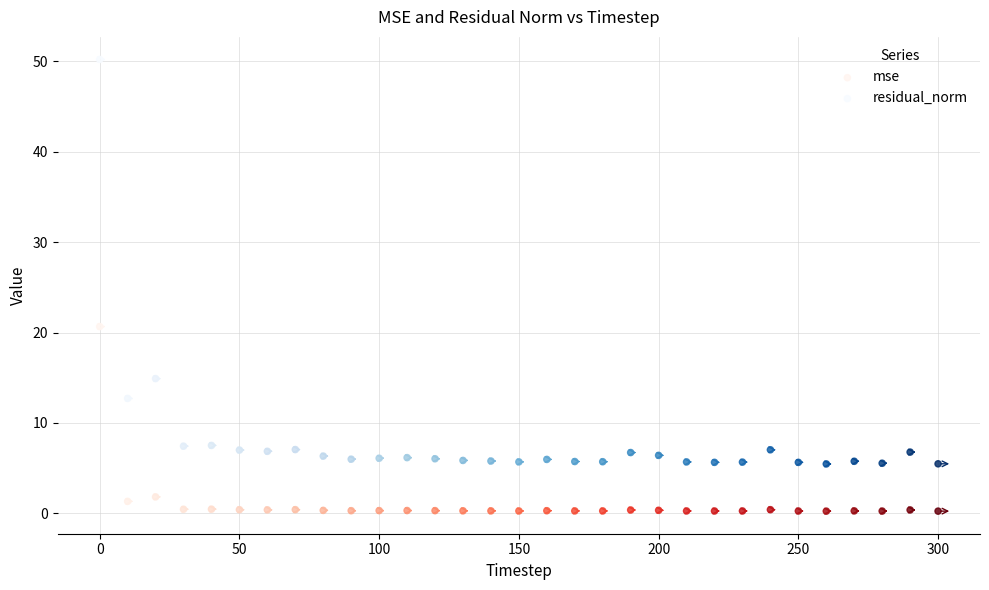

What are all the series names shown in the legend?

mse, residual_norm